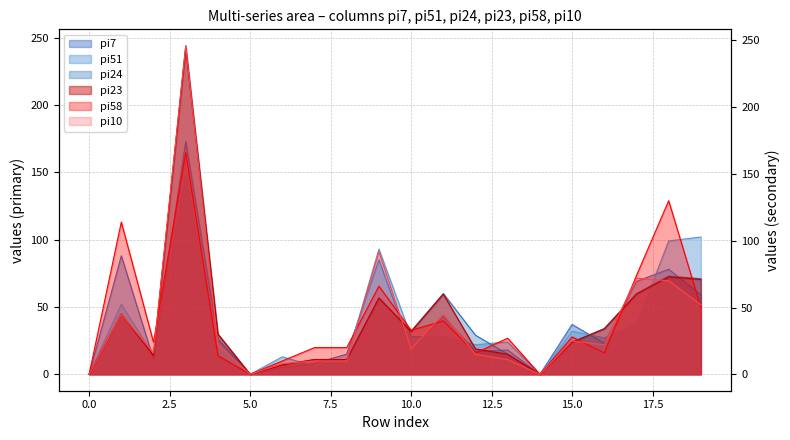

What is the value of the pi51 point at the 13th from the left?

22